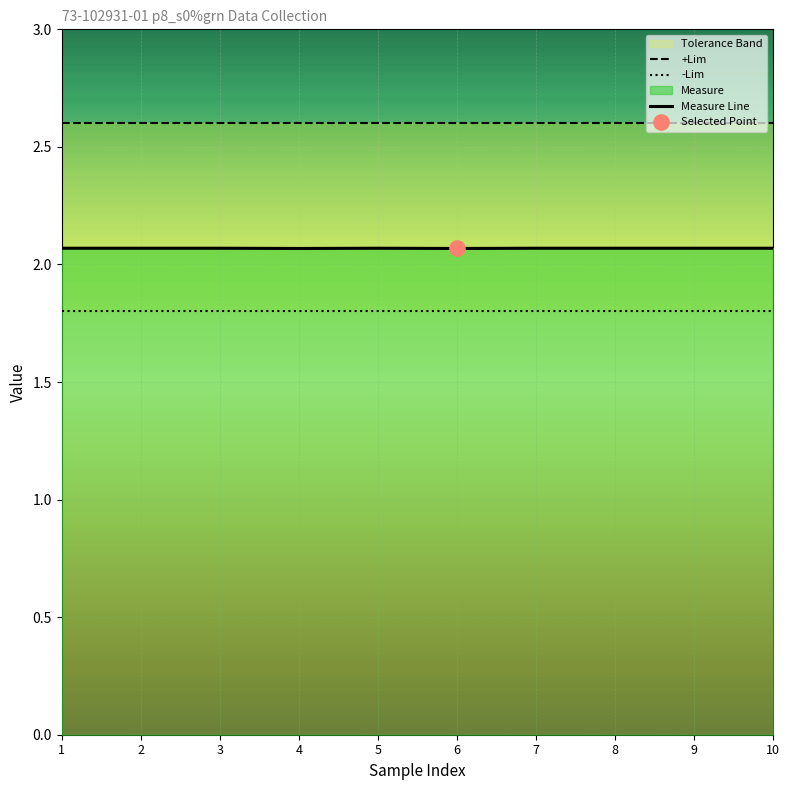

Which series contains the highest Y value?

+Lim